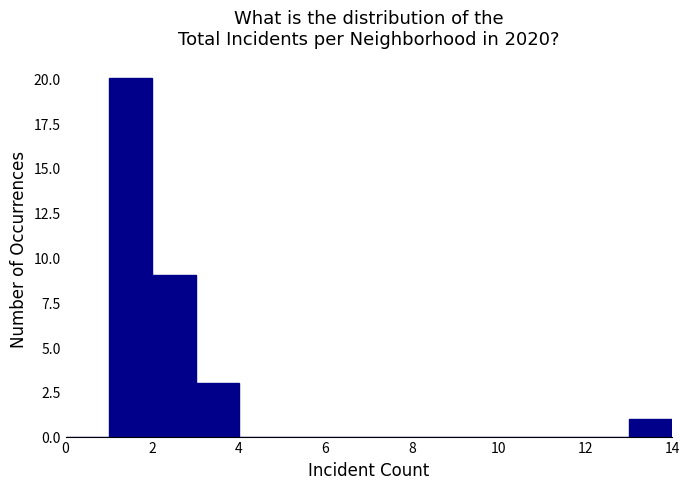

Reading left to right, list every bar in this chart as the range it spans on the x-axis followed by its height. The values are not printed on the chart, so give them approximately, as read against the axis.

0 to 1: 0
1 to 2: 20
2 to 3: 9
3 to 4: 3
4 to 5: 0
5 to 6: 0
6 to 7: 0
7 to 8: 0
8 to 9: 0
9 to 10: 0
10 to 11: 0
11 to 12: 0
12 to 13: 0
13 to 14: 1